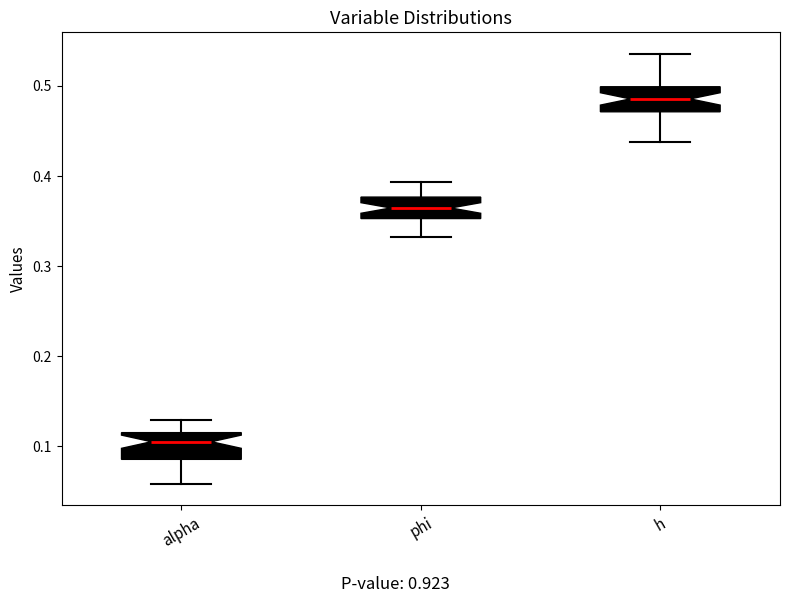

Where is the upper edge of the box for phi on the y-axis? The values are not printed on the chart, so give them approximately, as read against the axis.

0.38